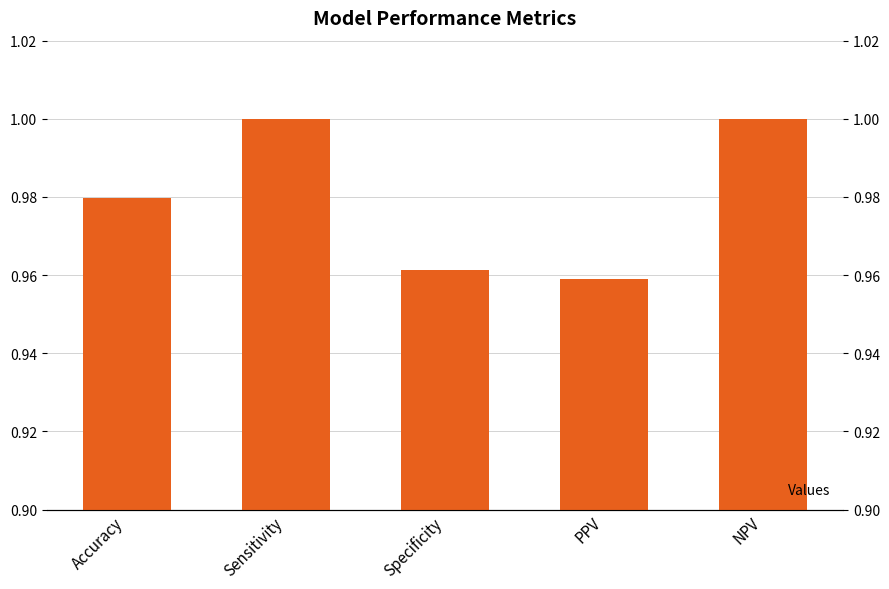

How many values are between 0 and 1?

5